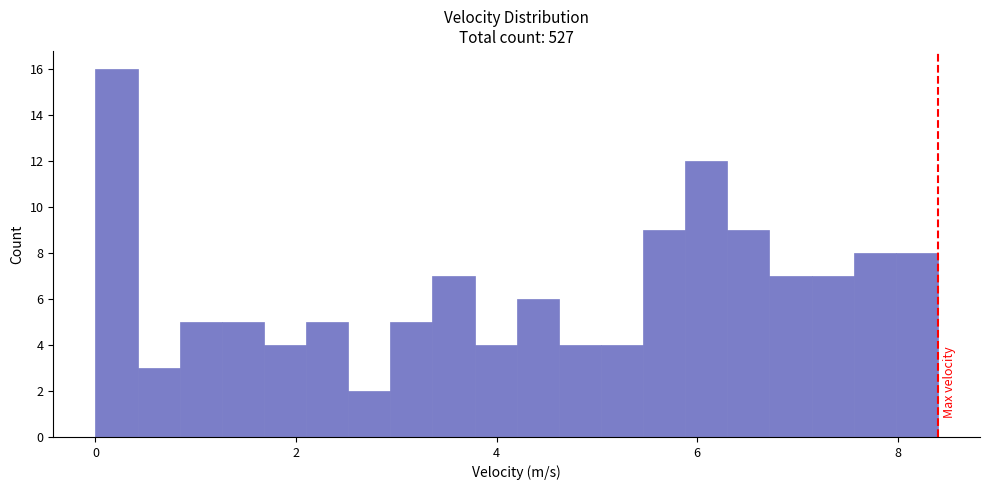

Around what value on the x-axis is the tallest bar? Give the approximate position of its centre, as read against the axis.

0.2